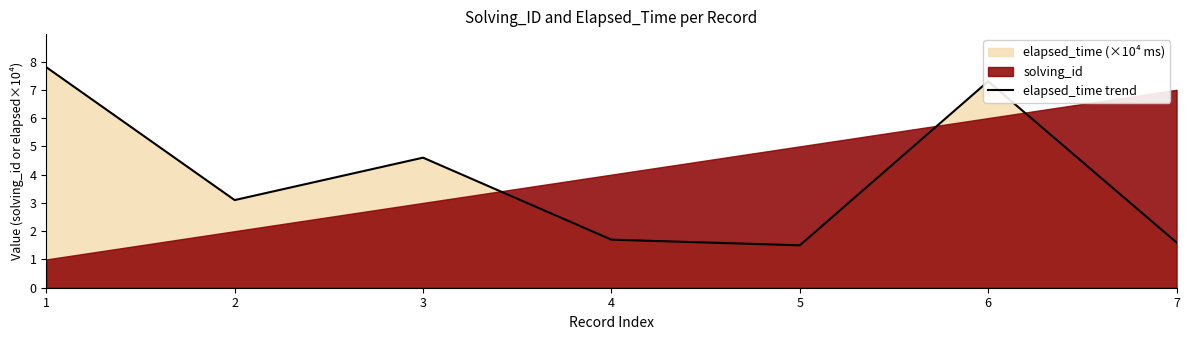

What is the lowest value of the elapsed_time trend series?

1.5